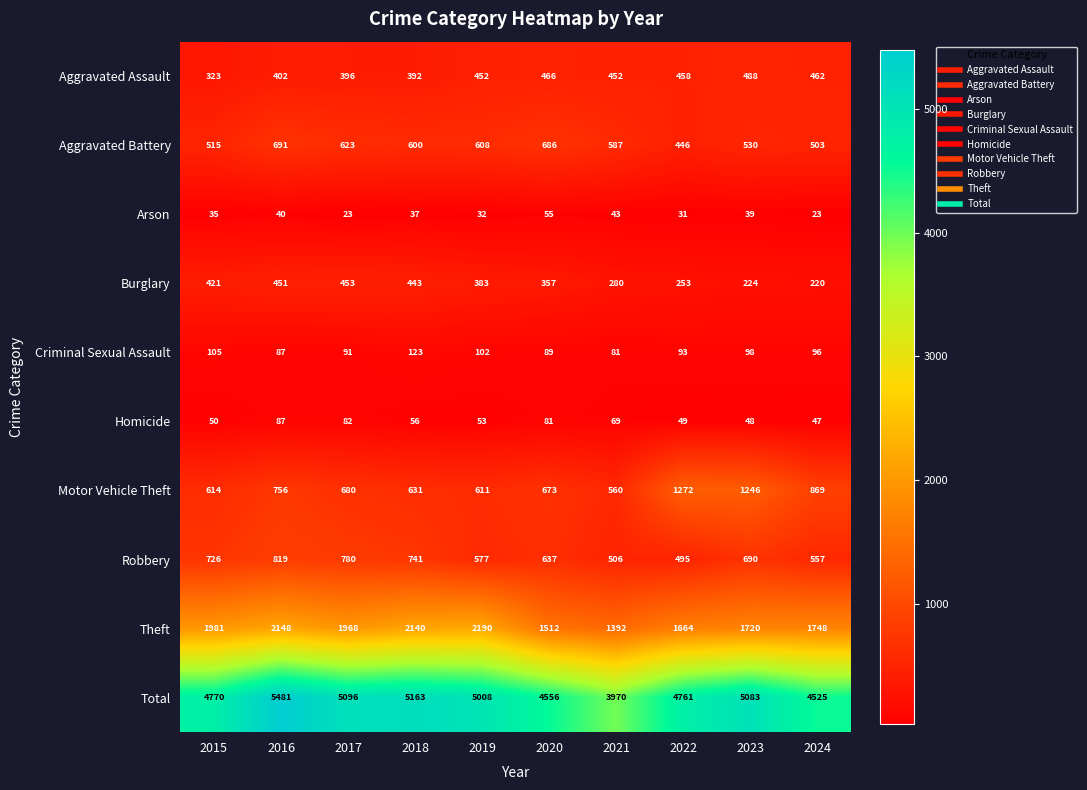

At which category is the sum across all series the highest?

2016